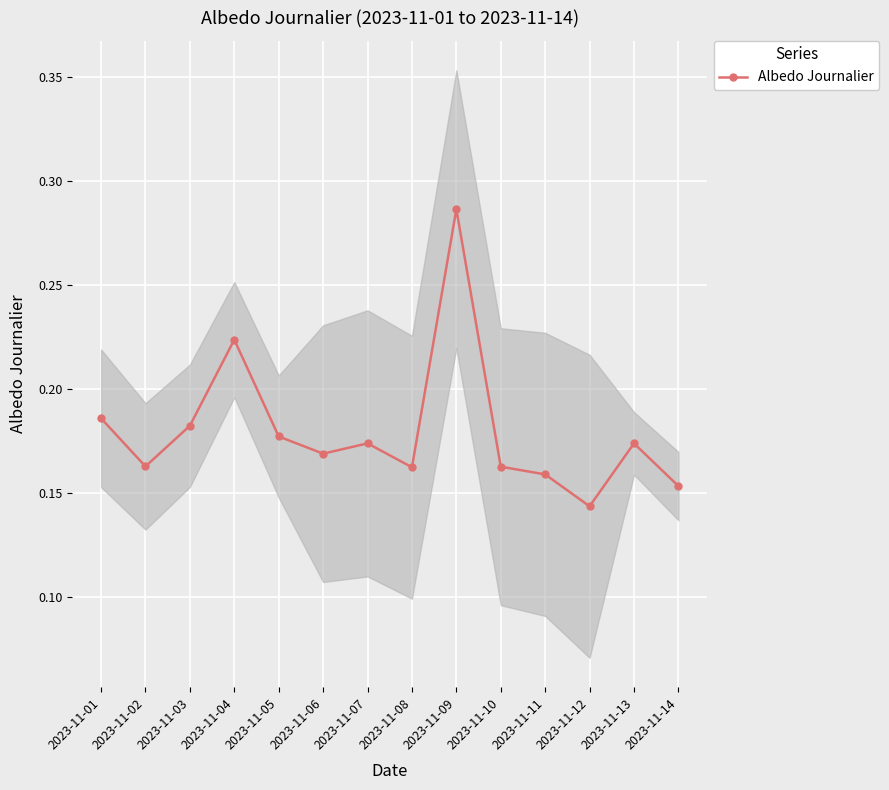

How many lines are shown in the chart?

1